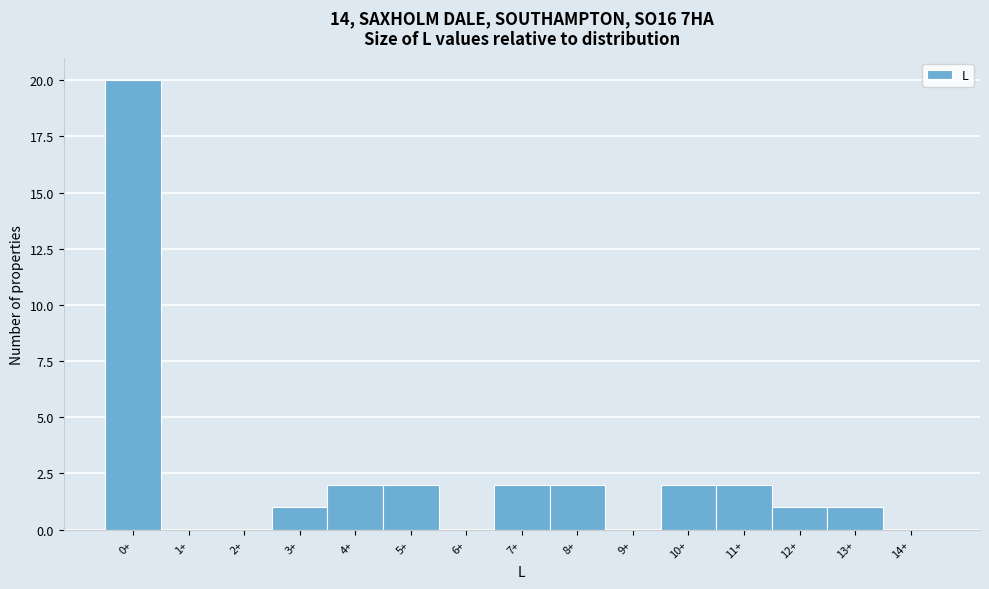

Reading left to right, transcribe all the data shown in this chart.

0+=20	1+=0	2+=0	3+=1	4+=2	5+=2	6+=0	7+=2	8+=2	9+=0	10+=2	11+=2	12+=1	13+=1	14+=0